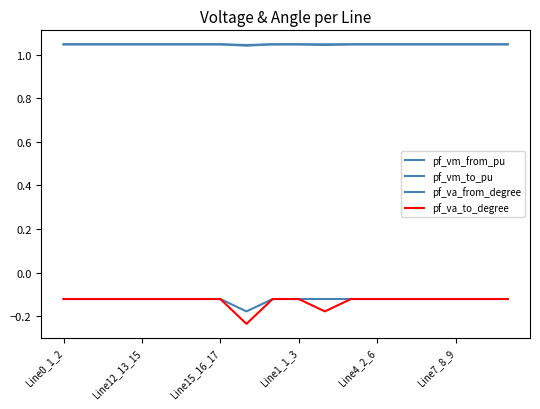

What is the label of the 17th point from the right?

Line12_13_15